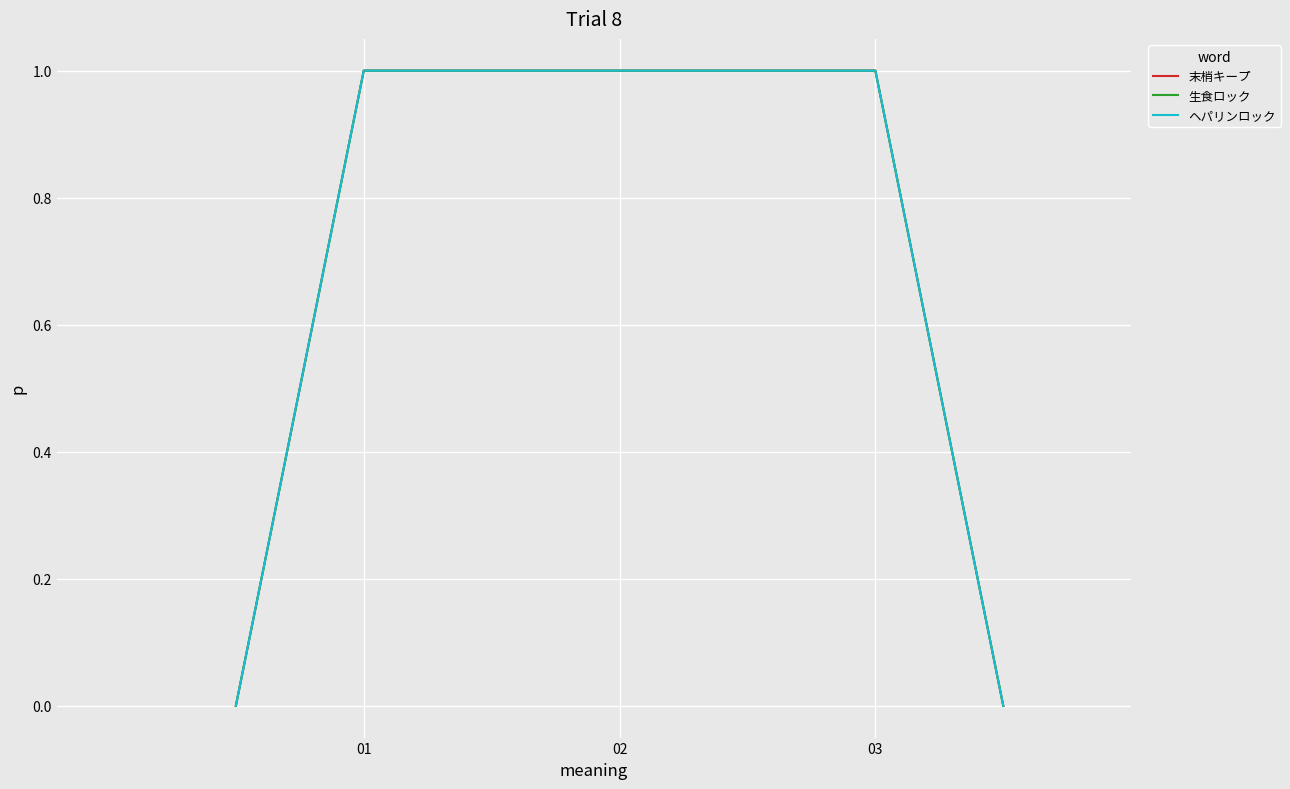

Does the chart display data point markers on the line(s)?

No